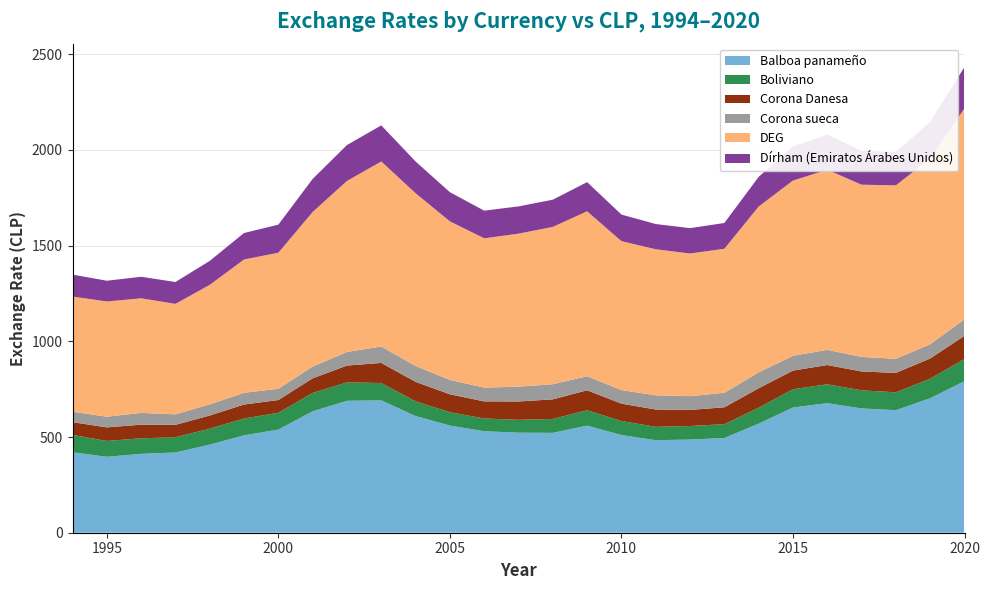

Reading left to right, what are all the values shown in this chart?

Balboa panameño: 420.2	396.8	412.2	419.2	460.3	508.9	538.9	634.4	689.2	691.5	609.6	559.9	530.3	522.7	521.8	559.7	510.4	483.4	486.8	495.0	570.0	654.2	676.8	649.3	640.3	702.6	792.2
Boliviano: 91.1	82.6	81.1	79.7	83.4	87.9	87.7	96.0	96.2	90.7	76.9	69.7	66.7	67.1	72.8	80.2	73.2	70.0	70.8	72.1	83.1	95.4	98.7	94.7	93.3	102.4	115.5
Corona Danesa: 66.3	71.0	71.3	64.6	68.8	73.0	66.8	76.3	87.8	105.0	101.8	93.7	89.3	96.0	102.1	104.5	90.9	90.2	84.0	88.2	101.6	97.3	100.6	98.5	101.4	105.3	121.1
Corona sueca: 54.6	55.8	61.6	55.0	58.0	61.6	58.9	61.4	71.2	85.5	83.0	75.4	72.0	77.3	79.2	73.3	70.8	74.5	71.8	76.0	83.3	77.6	79.3	76.0	73.7	74.3	86.1
DEG: 601.6	602.1	598.6	577.1	624.5	696.2	710.6	807.6	893.3	967.0	902.3	828.2	780.0	799.4	822.0	861.7	778.1	763.0	745.3	752.2	866.1	915.4	941.1	899.8	906.2	970.6	1102.8
Dírham (Emiratos Árabes Unidos): 114.7	108.3	112.5	114.2	125.3	138.3	146.7	172.7	187.7	188.3	166.0	152.4	144.4	142.4	142.1	152.4	139.0	131.6	132.5	134.8	155.2	178.1	184.3	176.8	174.3	191.3	215.8